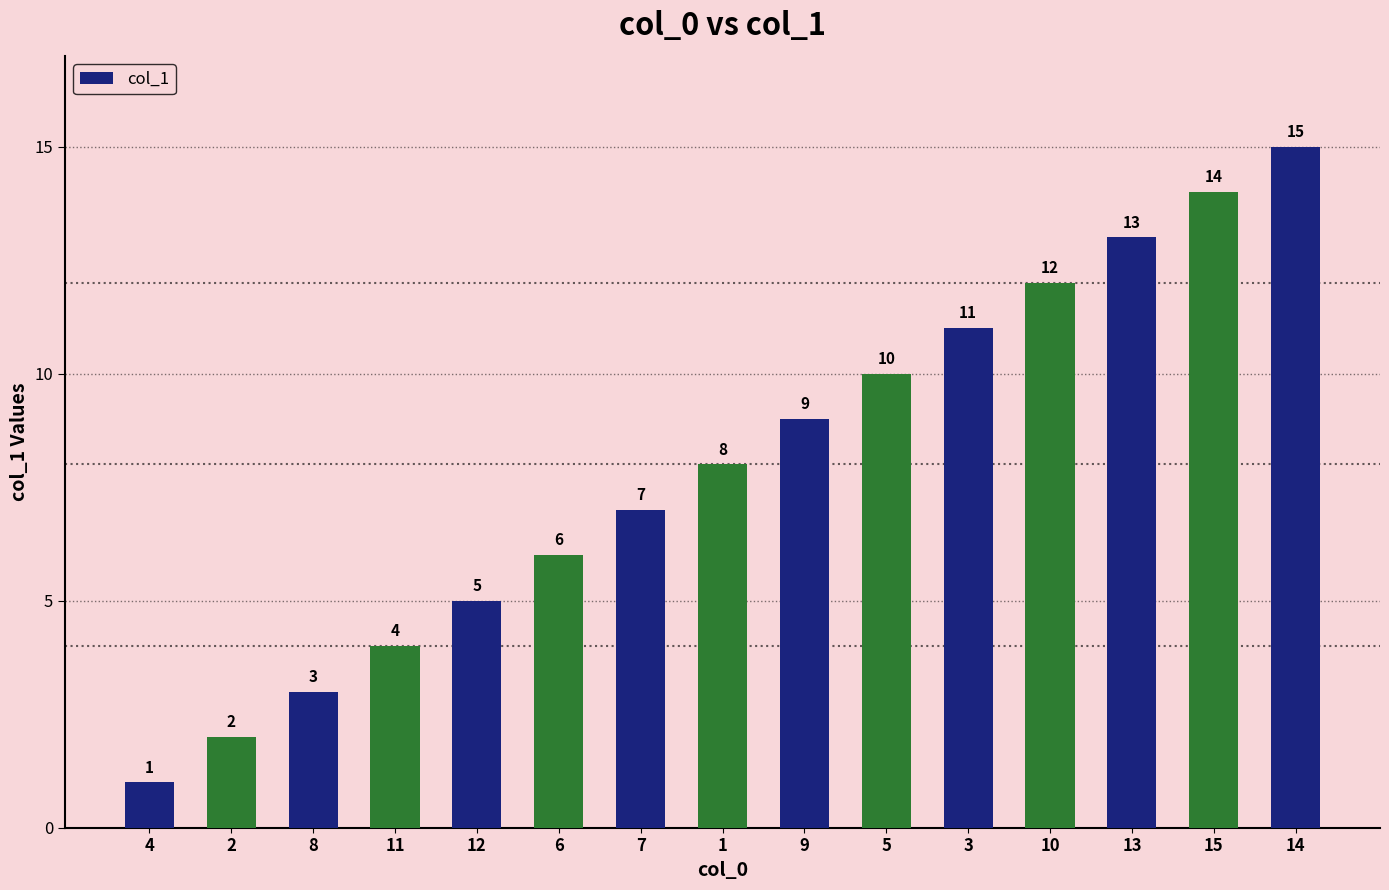

Are the bars grouped side by side (vs. stacked)?

No